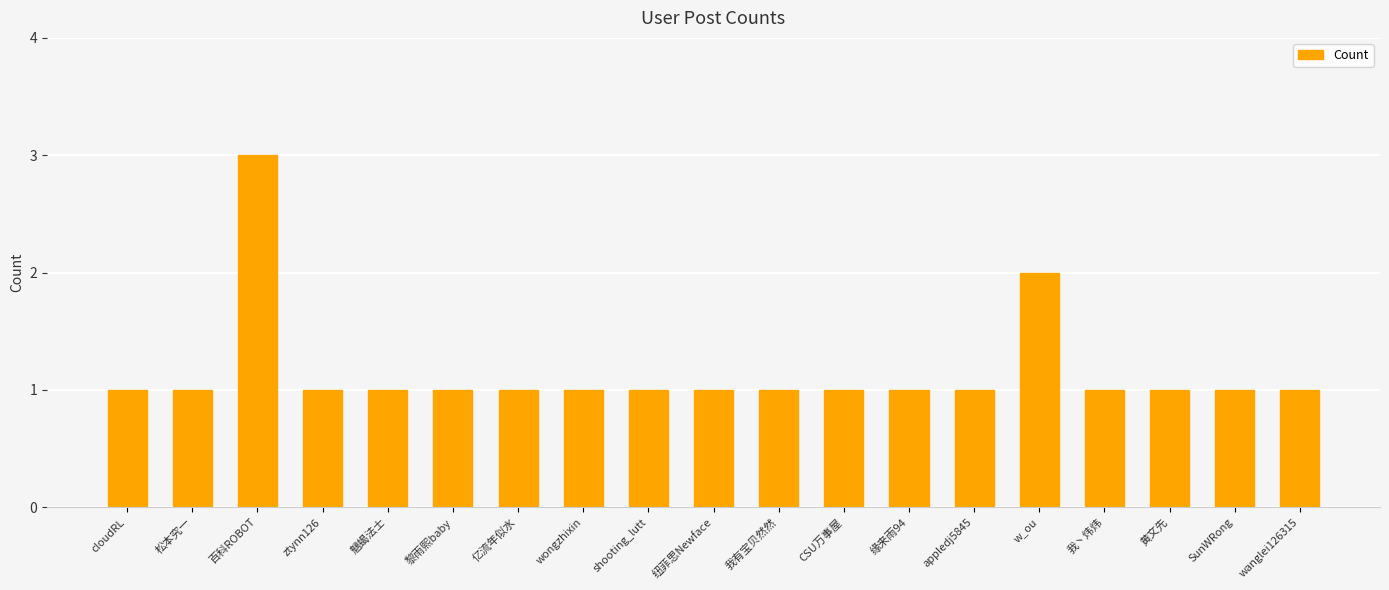

What is the approximate value at 百科ROBOT?

3